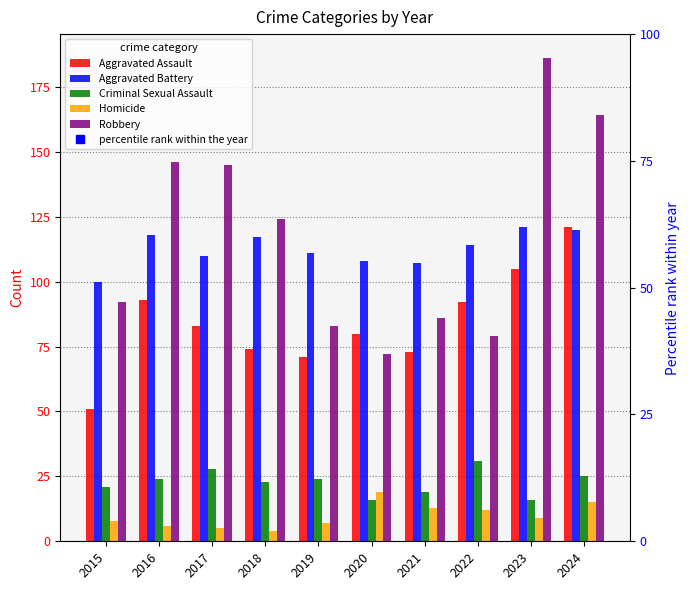

What is the value of the Aggravated Battery bar at the 1st from the left?

100